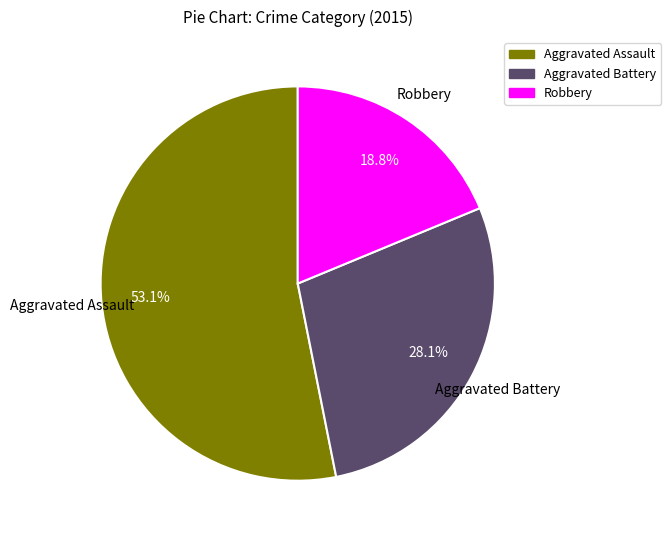

Combined, what portion of the pie is Robbery and Aggravated Battery?

46.9%